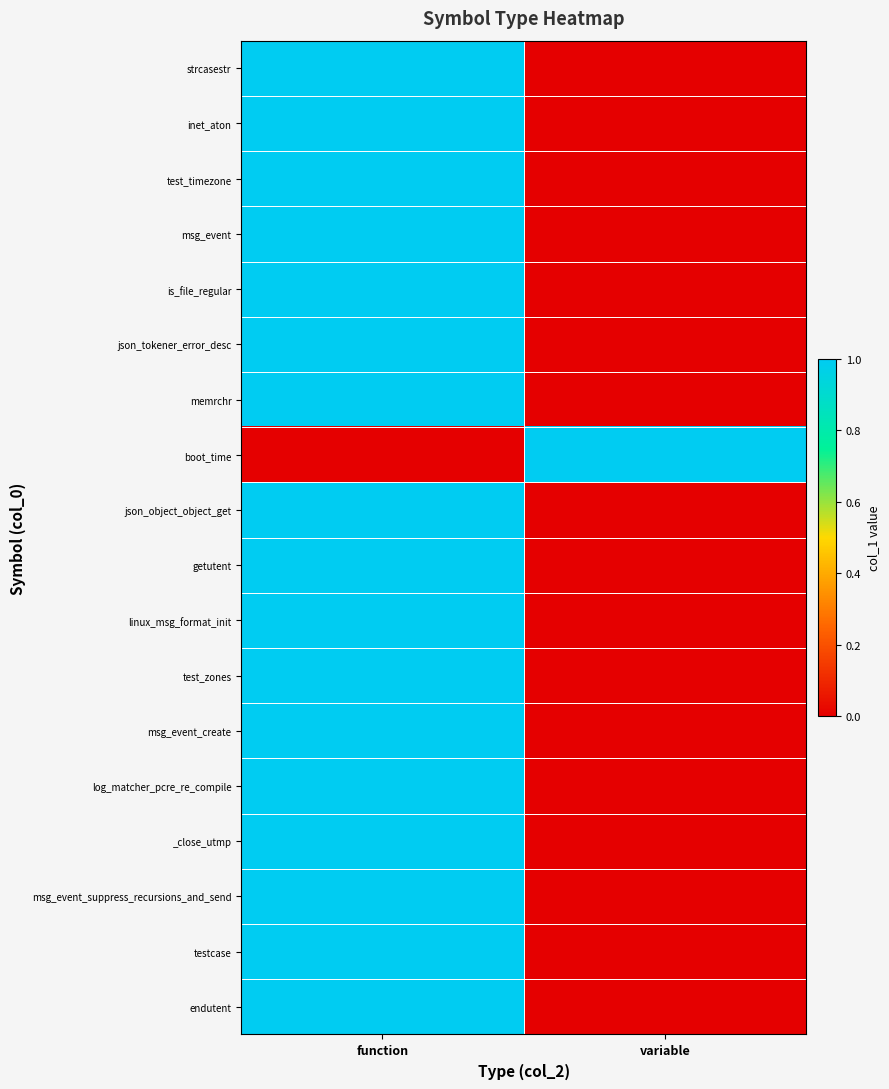

What is the maximum value shown in the chart?

1